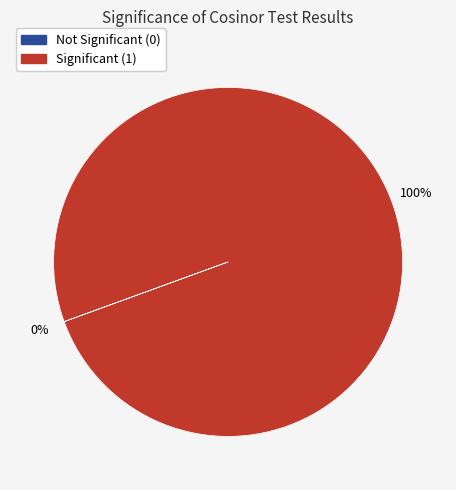

To the nearest percent, what is the difference between the largest and smallest slice percentages?

100%